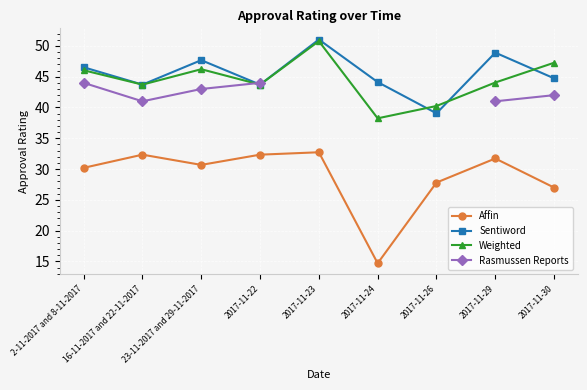

Which series has the widest spread of values?

Affin